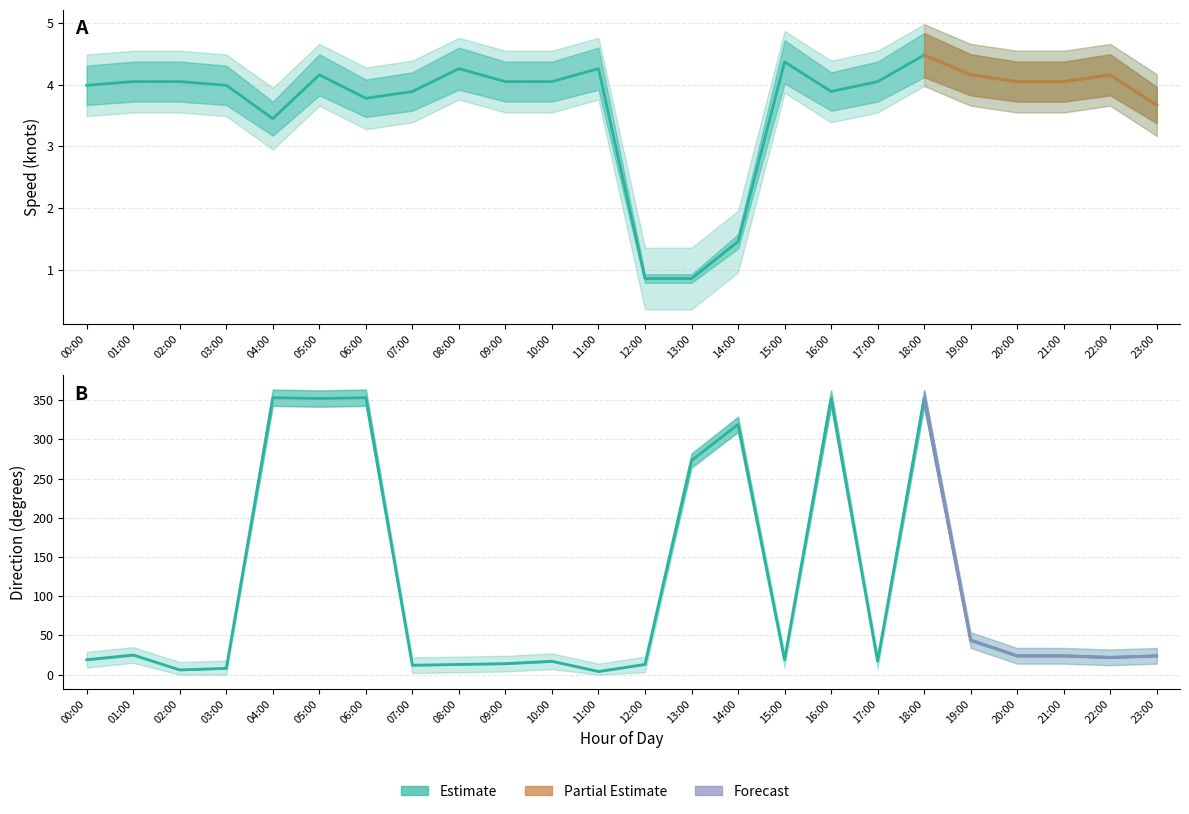

What position from the left is 07:00?

8